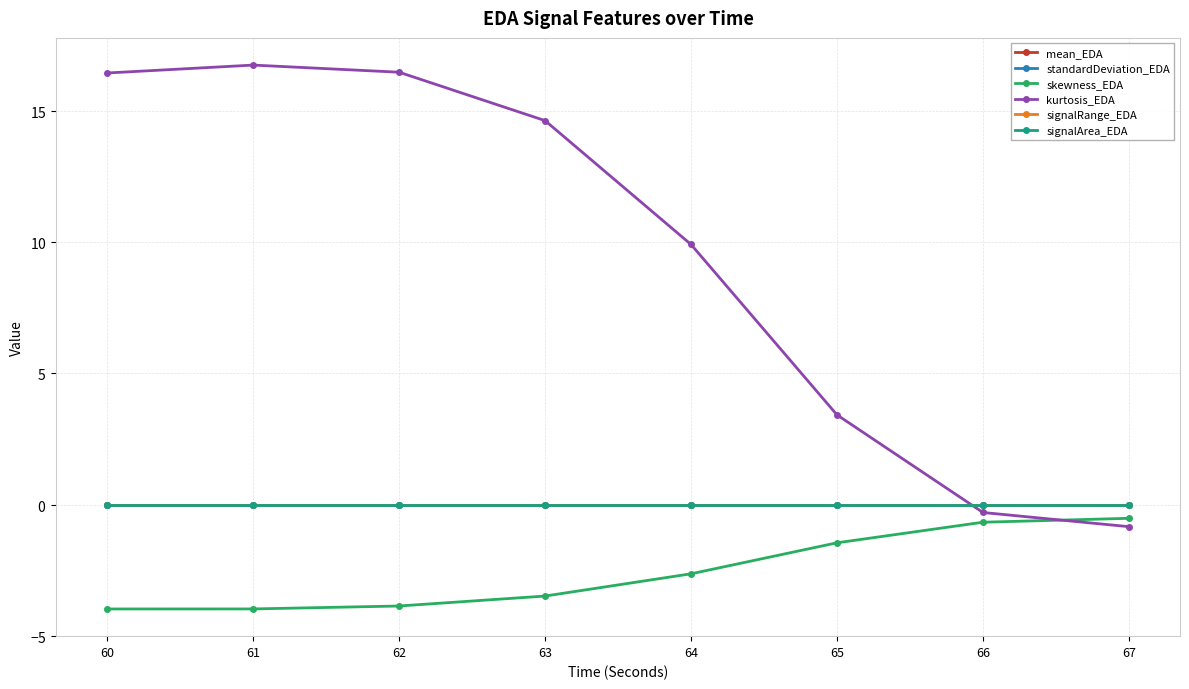

Does the chart have visible grid lines?

Yes